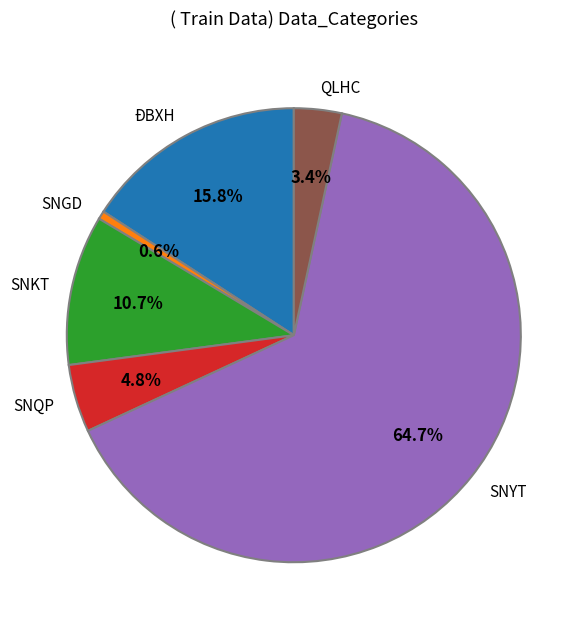

Count the number of slices in the pie.

6